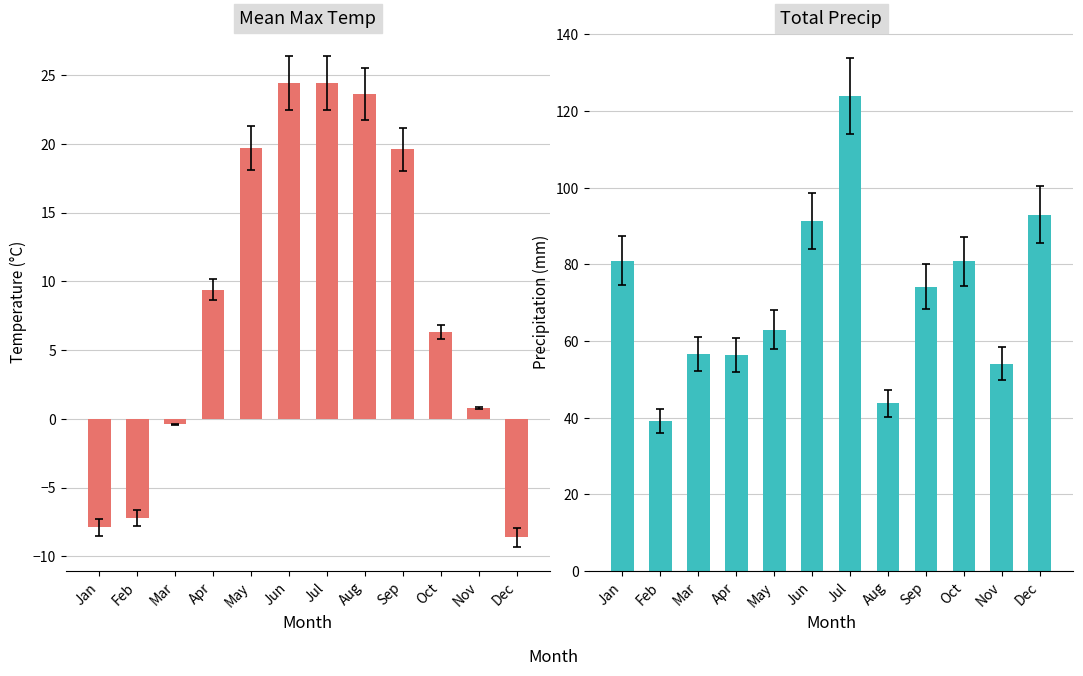

What is the sum of all Mean Max Temp (°C) values?

104.1